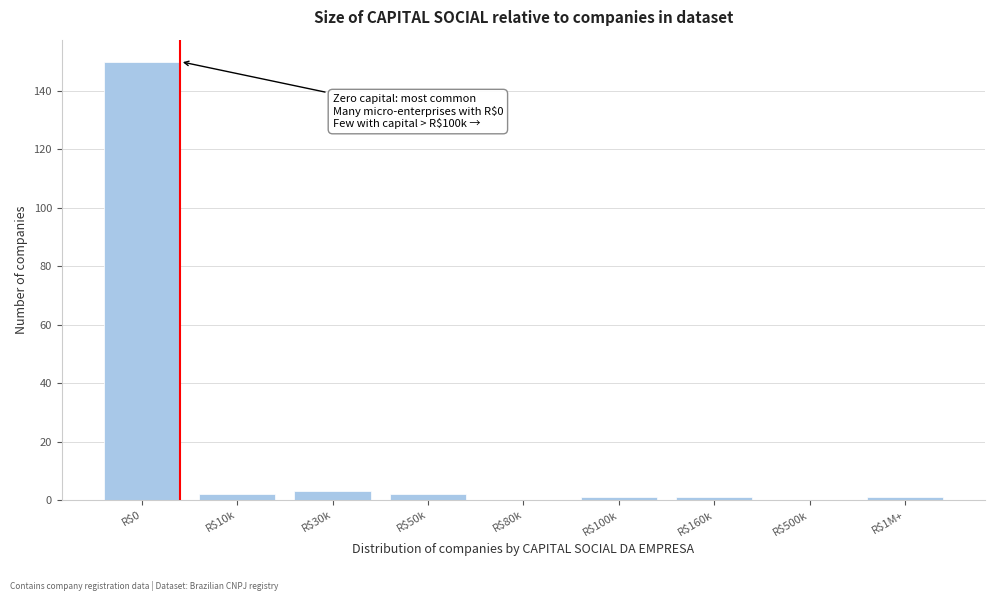

Is it true that the value at R$500k is 0?

True